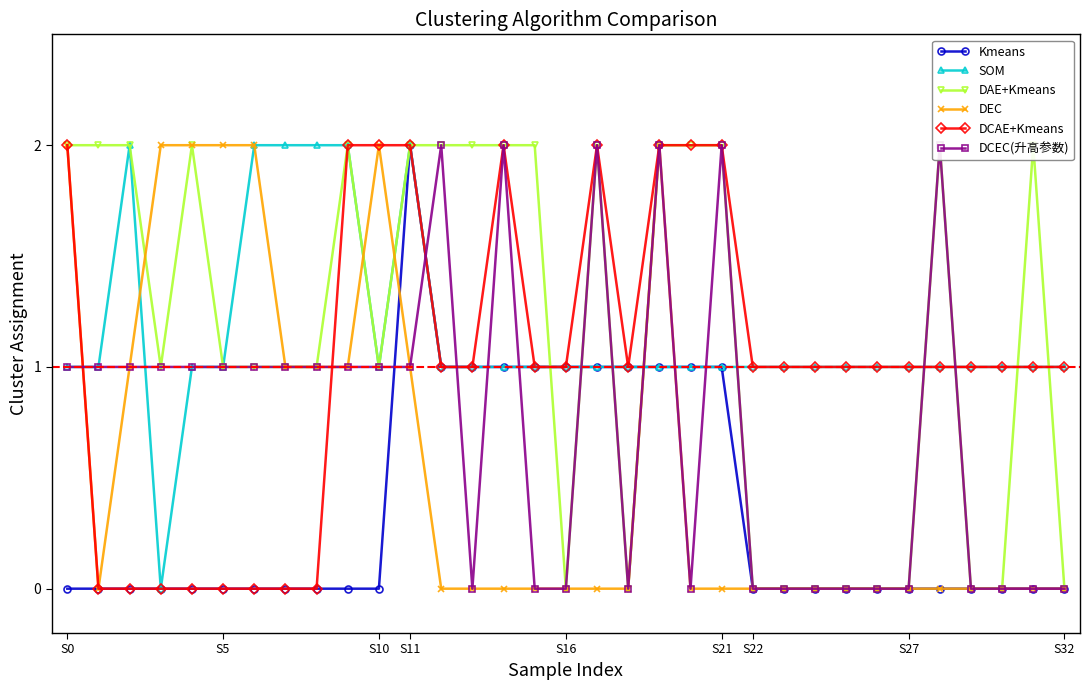

How many lines are shown in the chart?

6